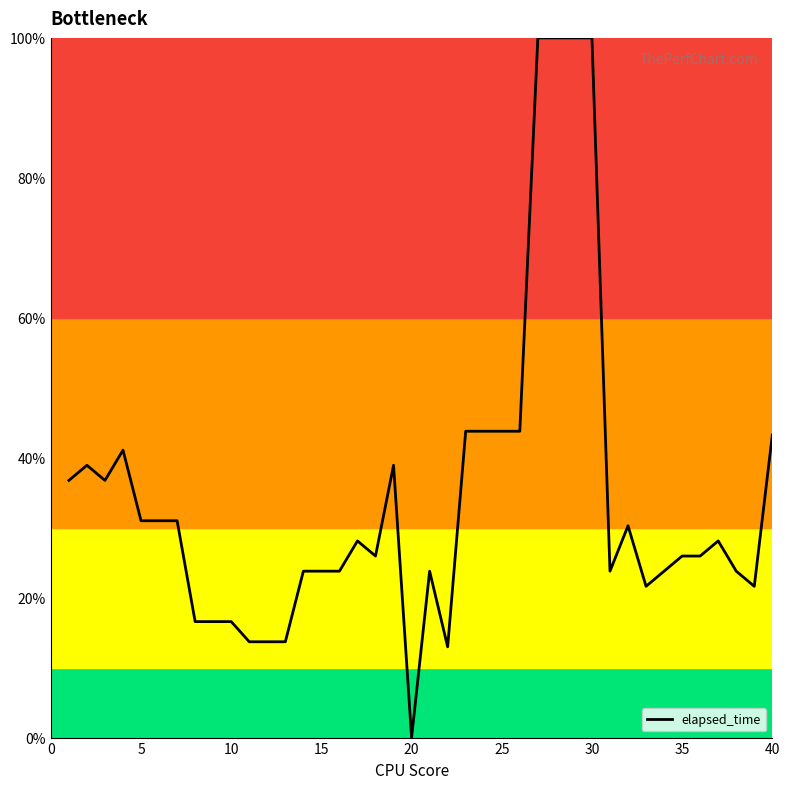

Does the chart display data point markers on the line(s)?

No